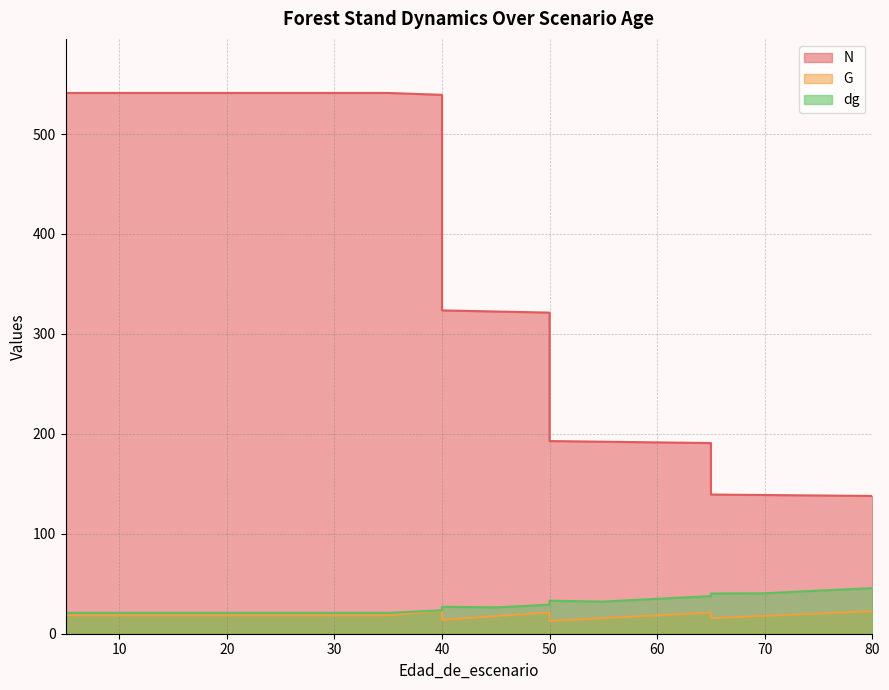

Which series has the widest spread of values?

N